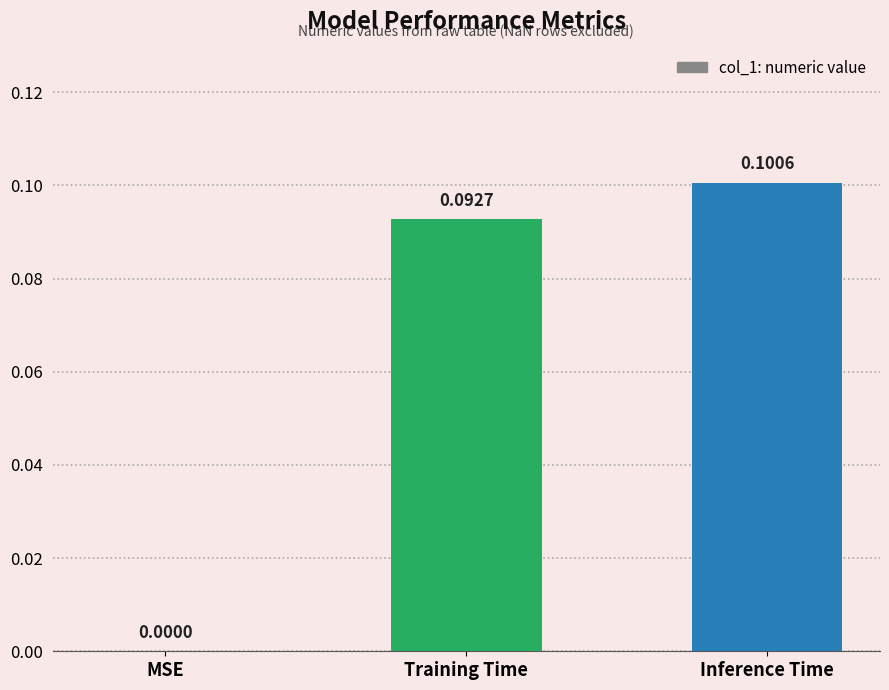

Which category has the highest value across all series?

Inference Time